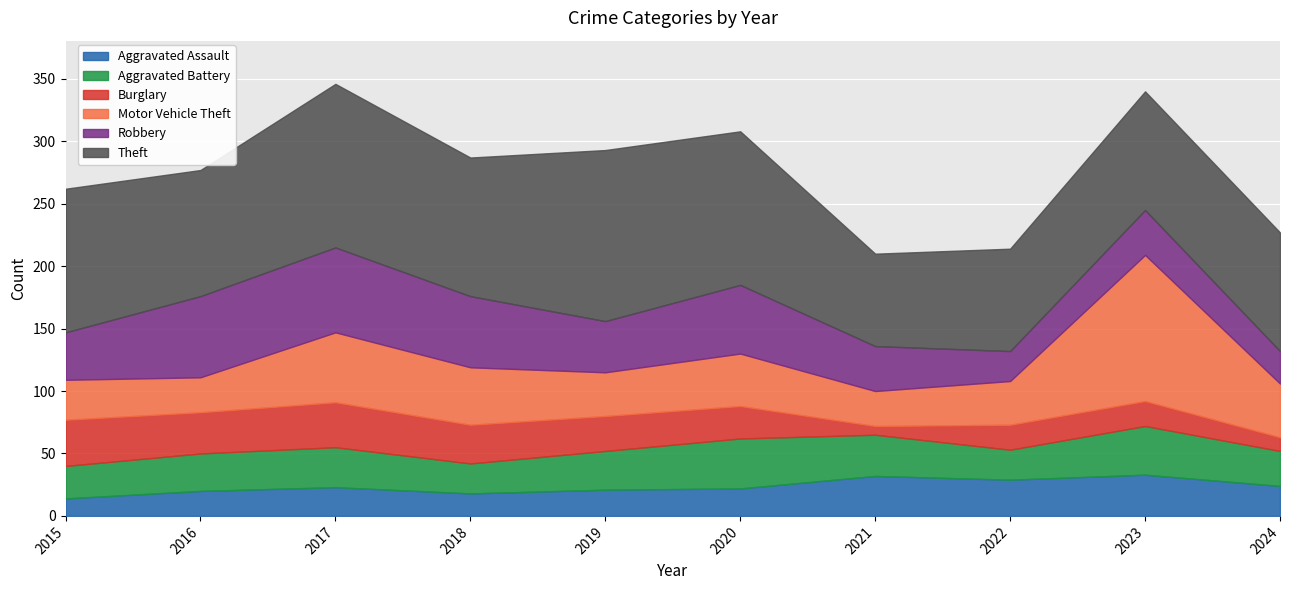

At 2024, list the series in order from smallest to largest.

Burglary, Aggravated Assault, Robbery, Aggravated Battery, Motor Vehicle Theft, Theft